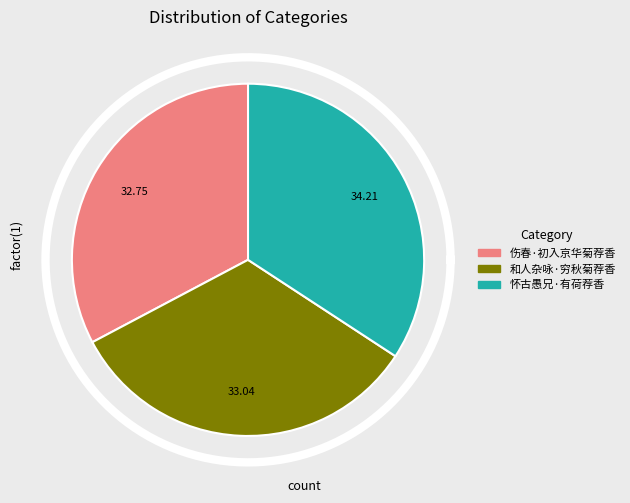

Between 伤春·初入京华菊荐香 and 怀古愚兄·有荷荐香, which is larger?

怀古愚兄·有荷荐香